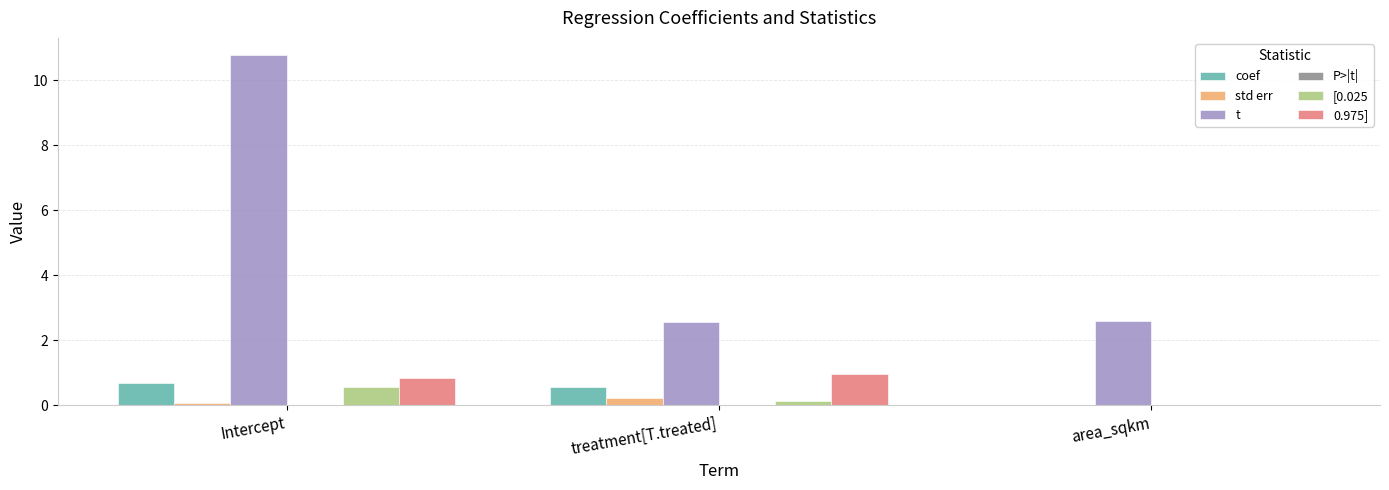

The t series shows 2.6 at treatment[T.treated]. True or false?

True